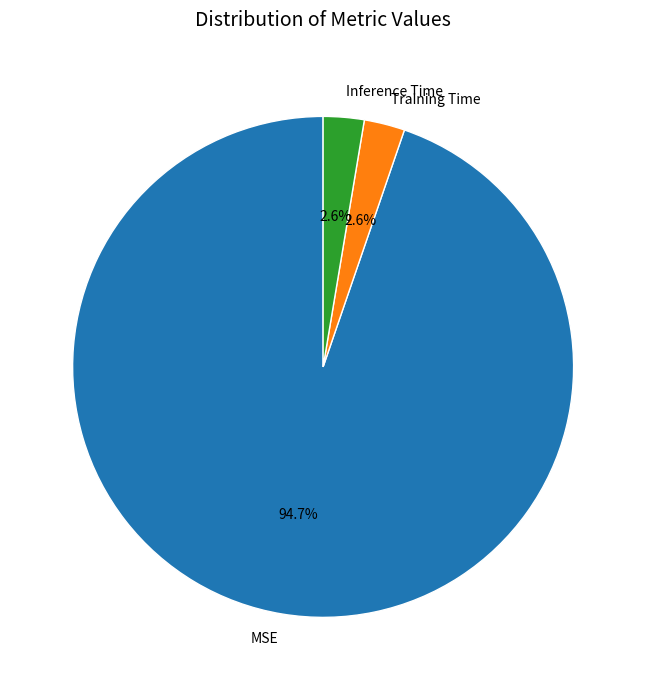

Is the sum of Training Time and Inference Time greater than half?

No